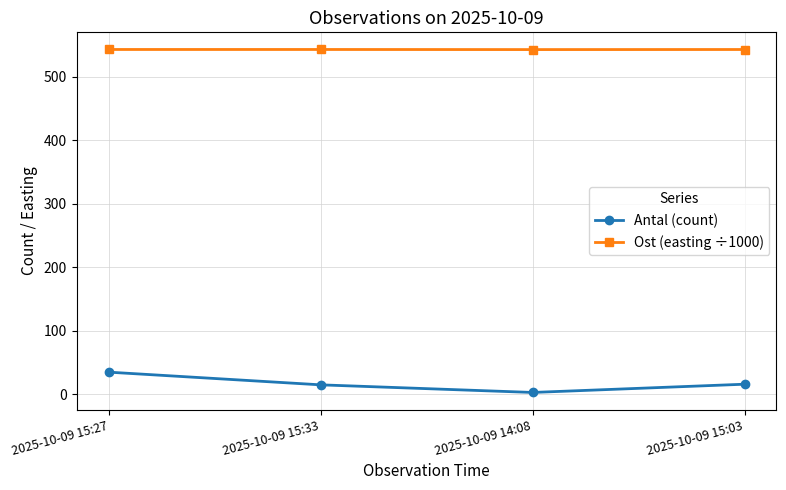

What is the lowest value of the Ost (easting ÷1000) series?

543.2